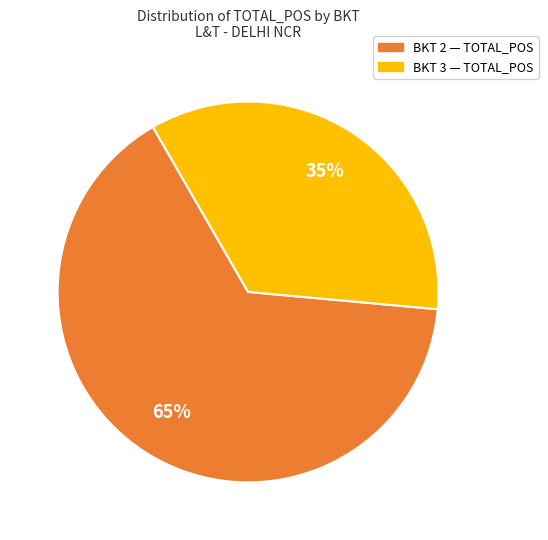

To the nearest percent, what portion does BKT 3 represent?

35%